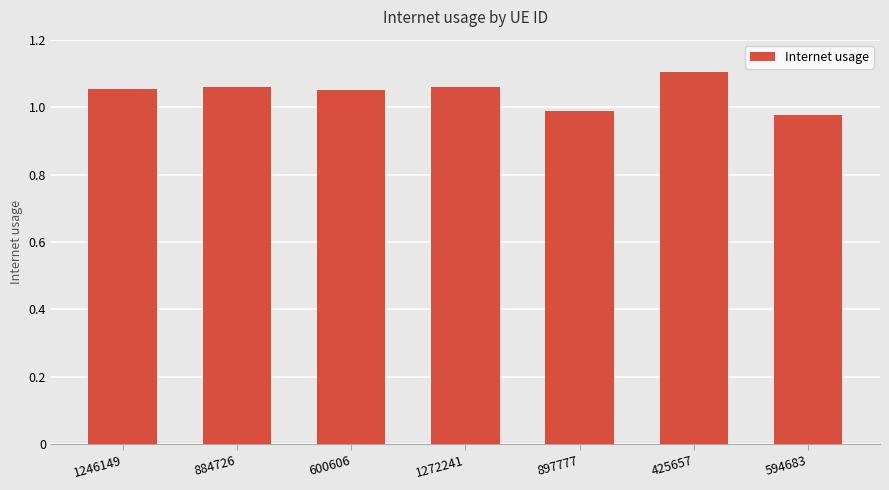

What is the label of the 6th bar from the right?

884726